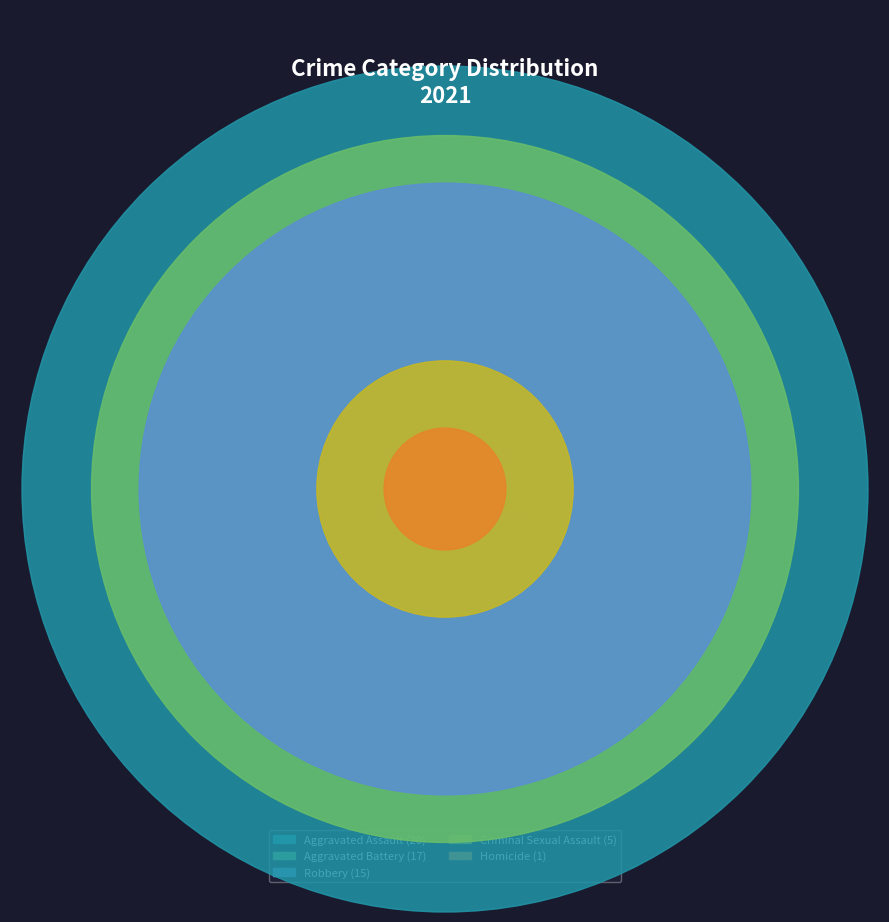

To the nearest percent, what portion does Aggravated Battery represent?

29%